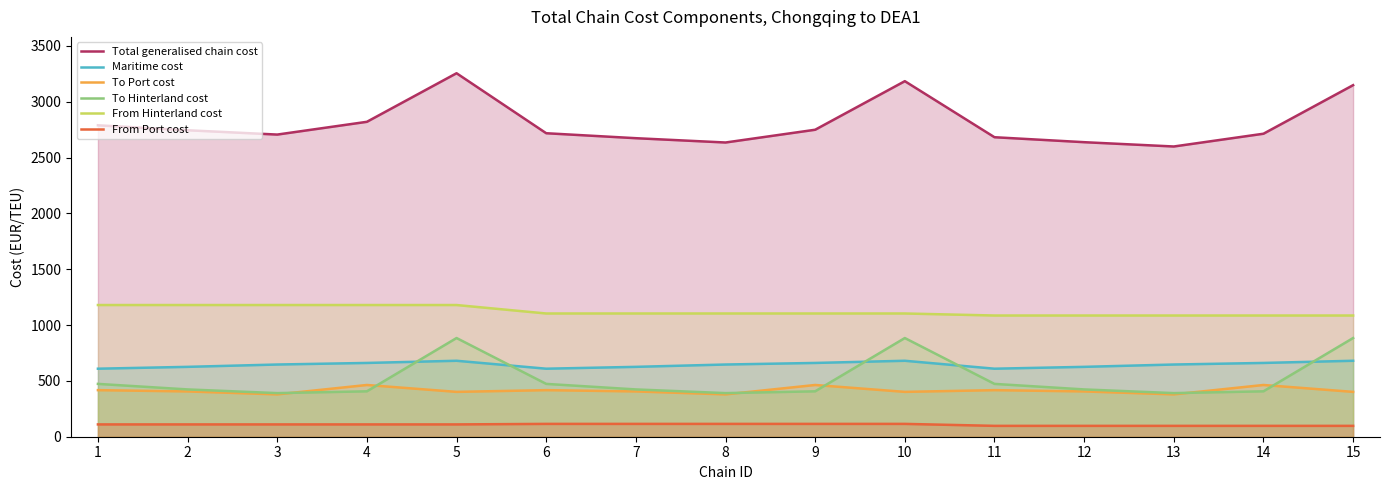

Between 10 and 6, which is larger?

10